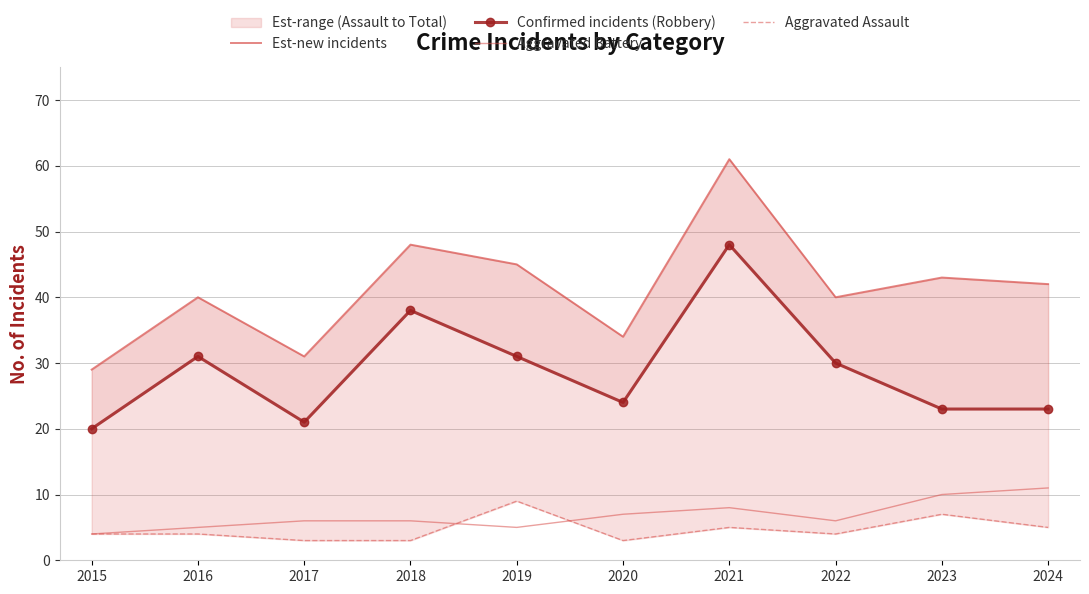

At how many categories does at least one series exceed 58?

1